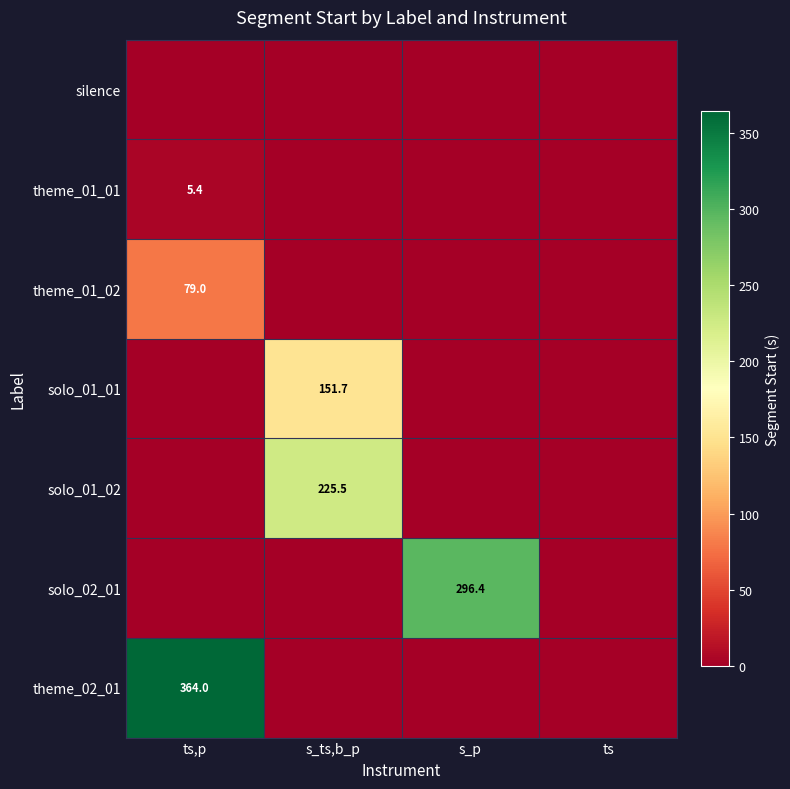

Between s_p and s_ts,b_p, which is larger?

s_p